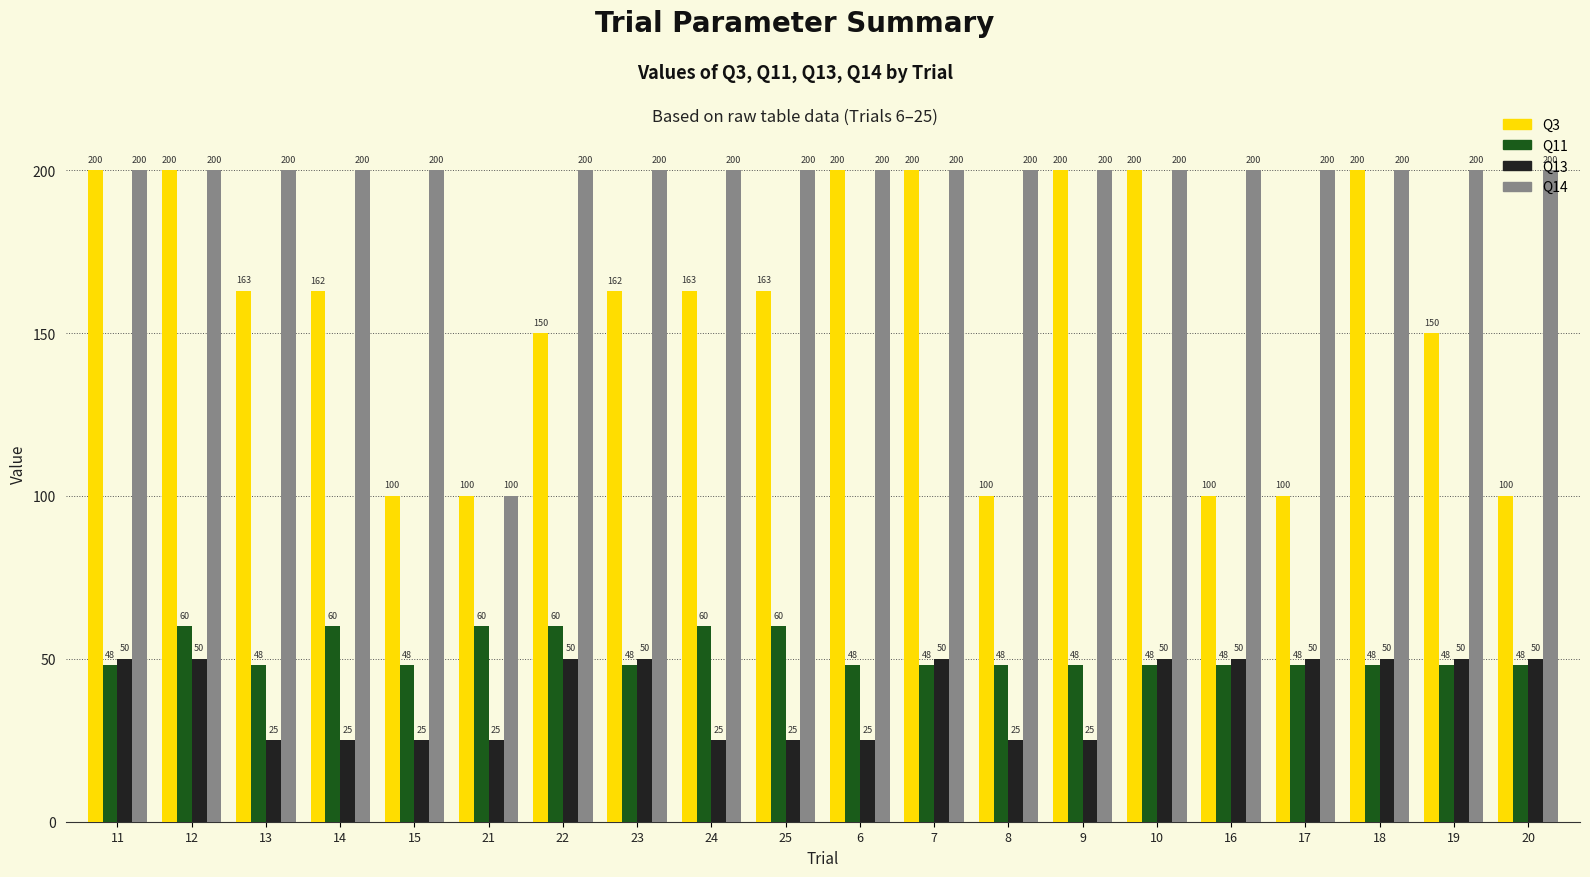

What is the difference between the second highest and minimum values in the Q13 series?

25.0